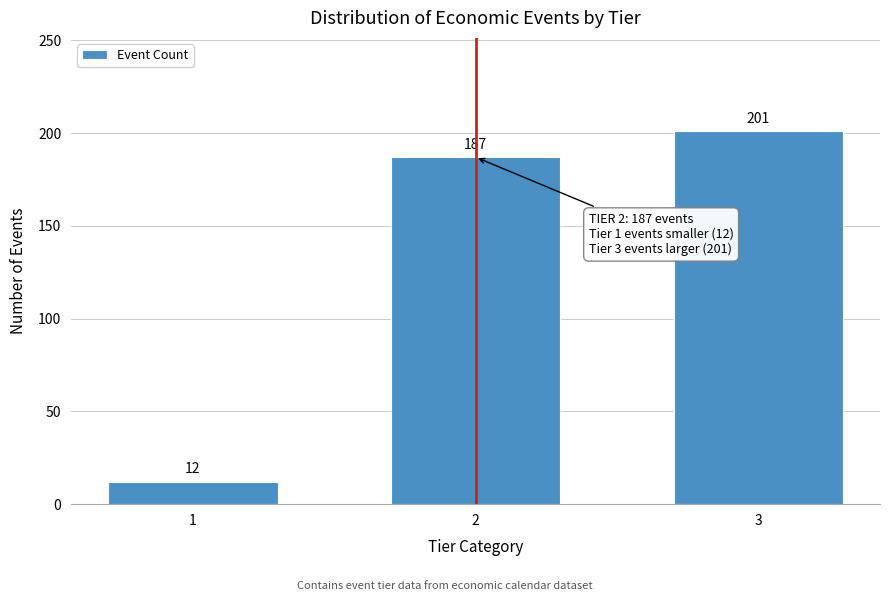

Reading right to left, list all the values displayed in this chart.

201	187	12